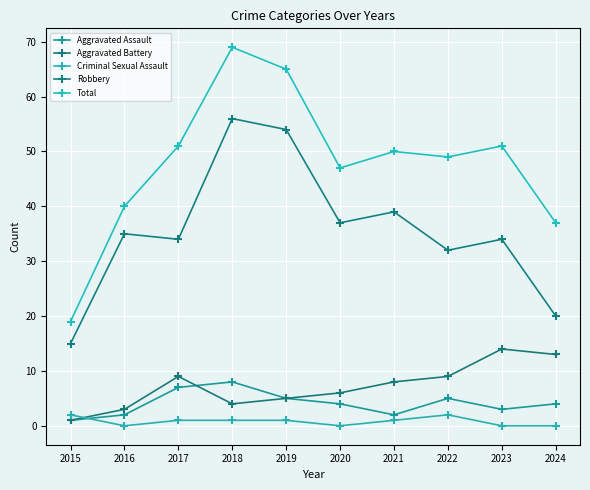

Read the Robbery value at 2024, to the nearest 5.

20